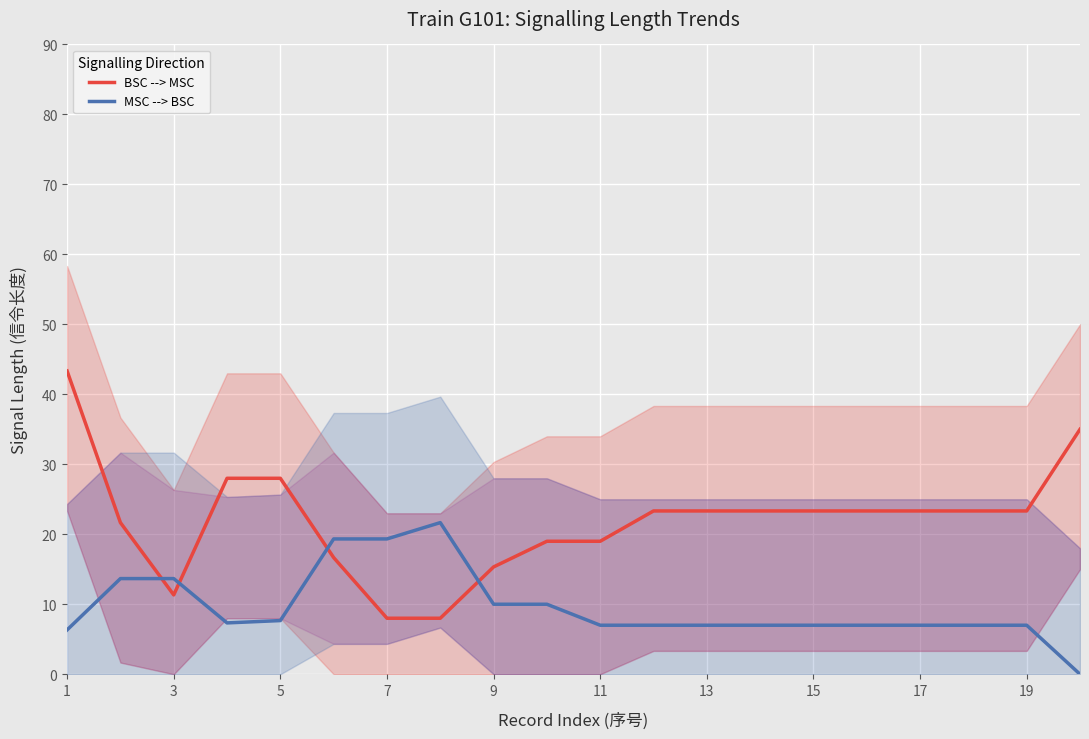

How many distinct data groups are displayed?

2